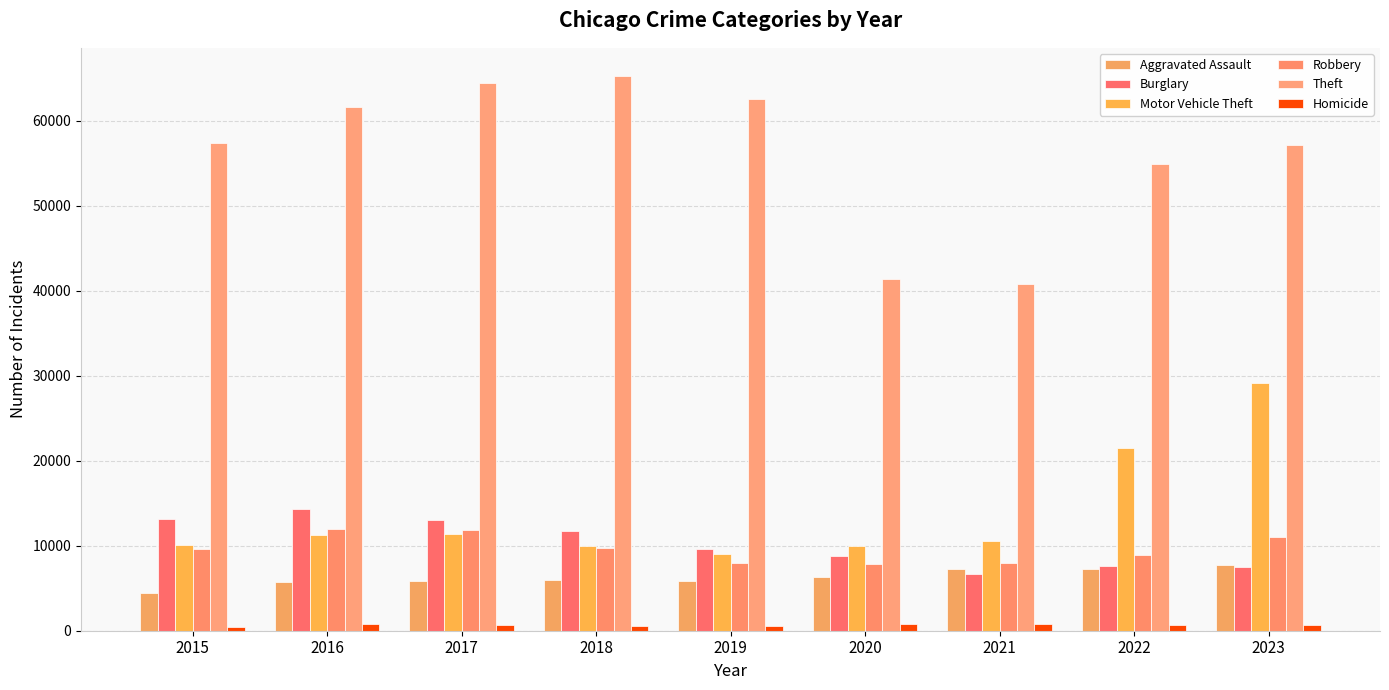

At how many categories does at least one series exceed 21408?

9